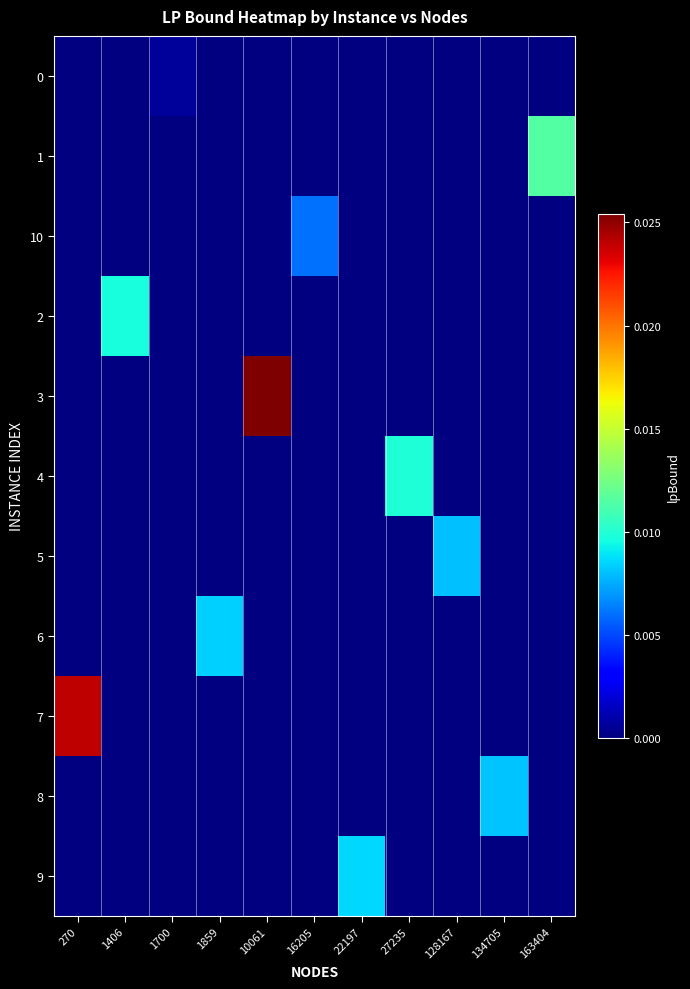

The value of 2 at 1700 is 0.0. True or false?

False